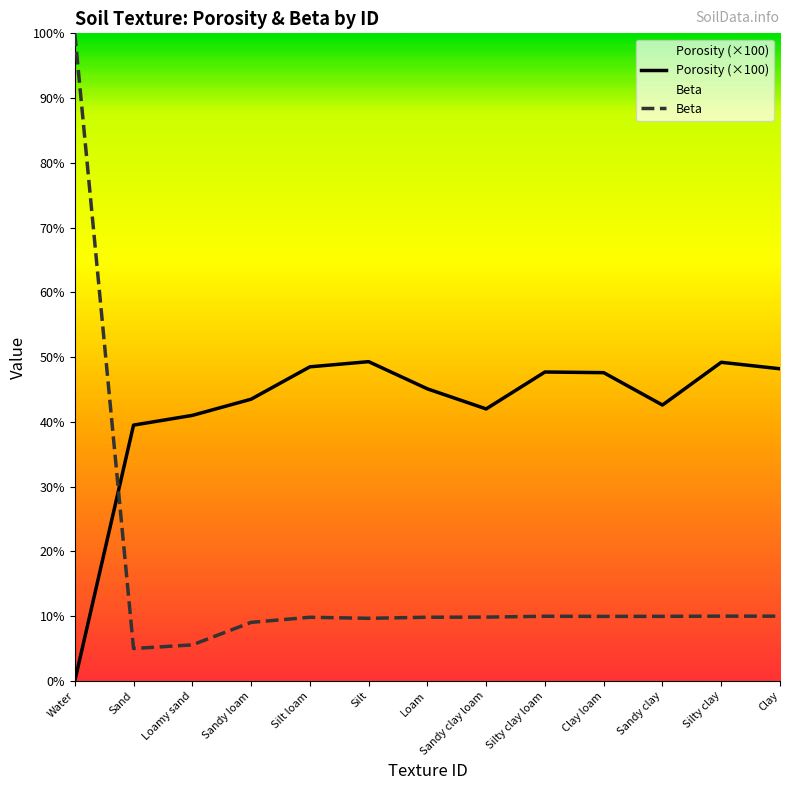

Count the number of data series in this chart.

2